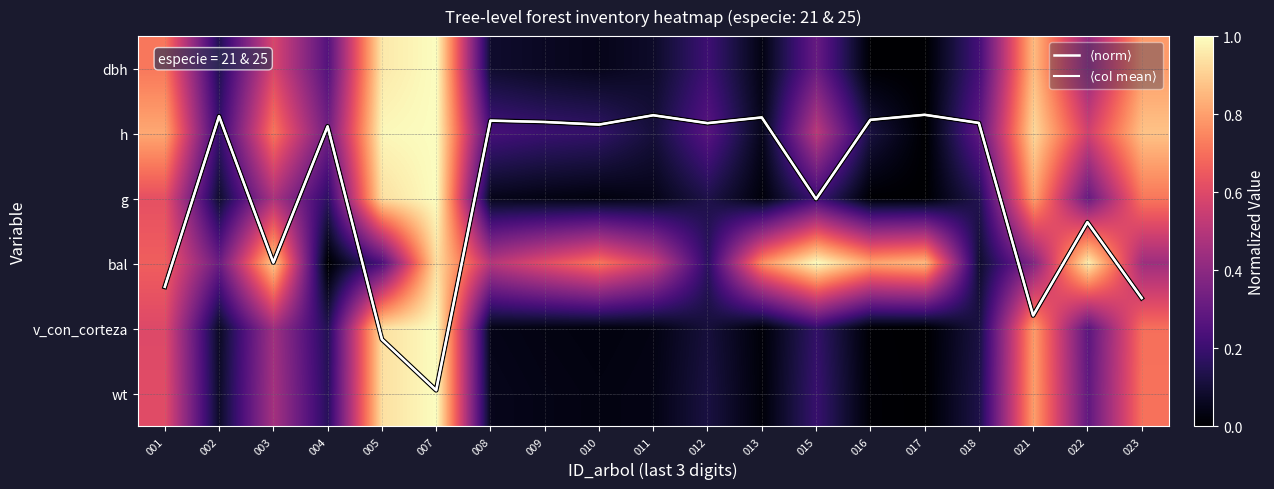

At how many categories does at least one series exceed 2?

8